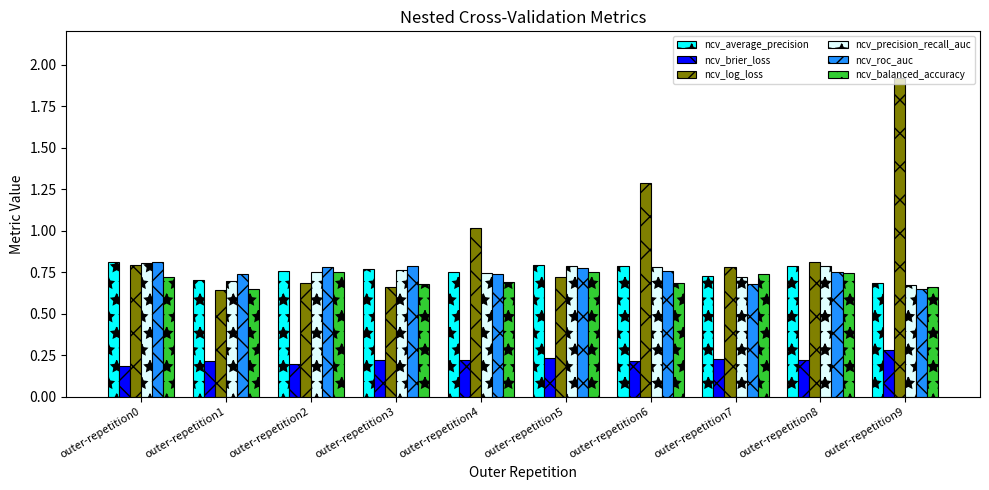

Which label corresponds to the largest value in the chart?

outer-repetition9